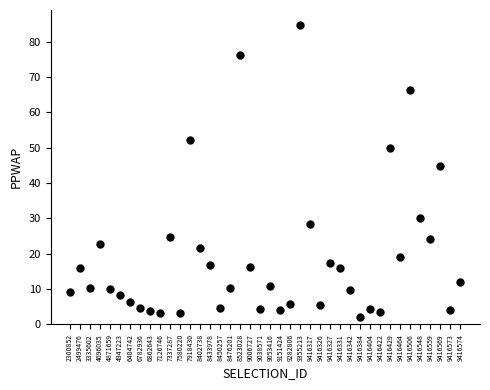

What Y value in the scatter plot is closest to 43?

44.7